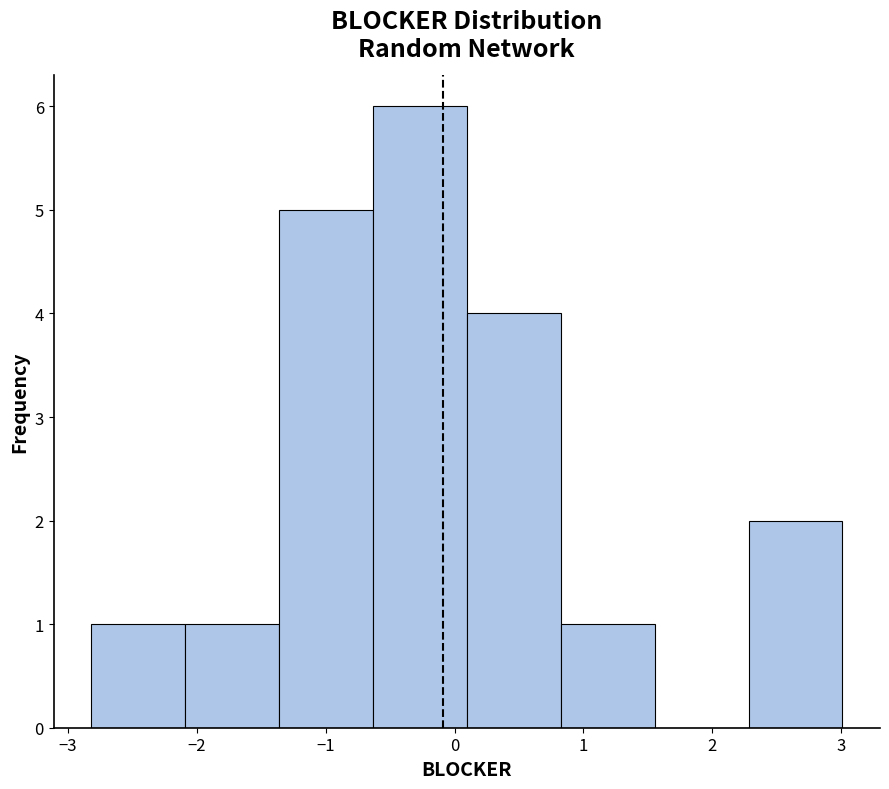

How tall is the bar that spans -2.1 to -1.4 on the x-axis? Neither the bar edges nor the heights are printed on the chart, so give them approximately, as read against the axes.

1